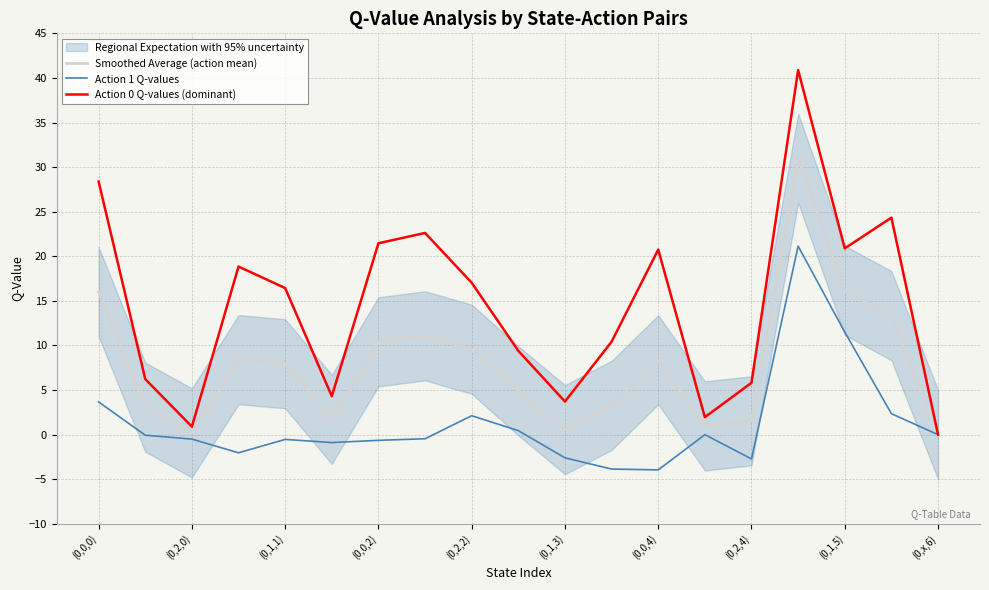

How many data points does each series have?

19